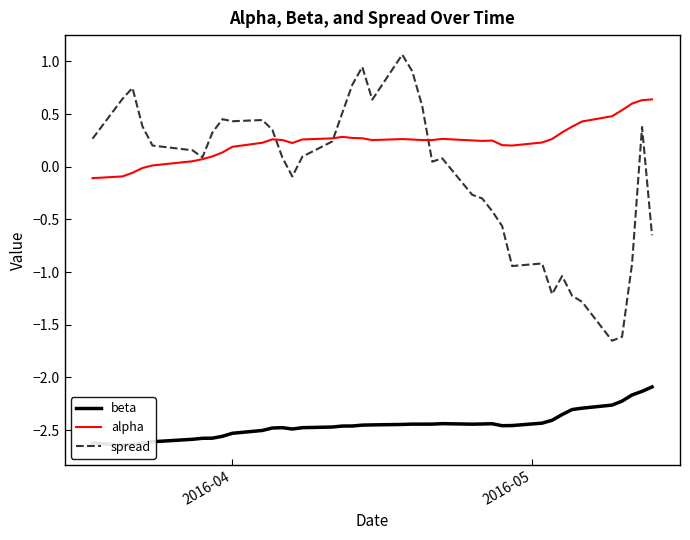

Rank the series by their maximum value, from highest to lowest.

spread, alpha, beta